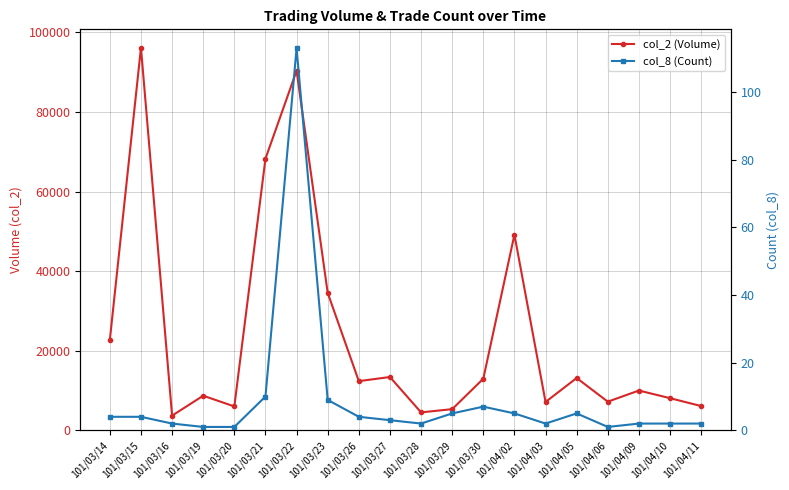

Reading right to left, list all the values displayed in this chart.

col_2 (Volume): 101/04/11=6100	101/04/10=8080	101/04/09=10000	101/04/06=7200	101/04/05=13150	101/04/03=7120	101/04/02=49170	101/03/30=12970	101/03/29=5320	101/03/28=4510	101/03/27=13400	101/03/26=12360	101/03/23=34540	101/03/22=90360	101/03/21=68250	101/03/20=6000	101/03/19=8700	101/03/16=3690	101/03/15=96150	101/03/14=22730
col_8 (Count): 101/04/11=2	101/04/10=2	101/04/09=2	101/04/06=1	101/04/05=5	101/04/03=2	101/04/02=5	101/03/30=7	101/03/29=5	101/03/28=2	101/03/27=3	101/03/26=4	101/03/23=9	101/03/22=113	101/03/21=10	101/03/20=1	101/03/19=1	101/03/16=2	101/03/15=4	101/03/14=4